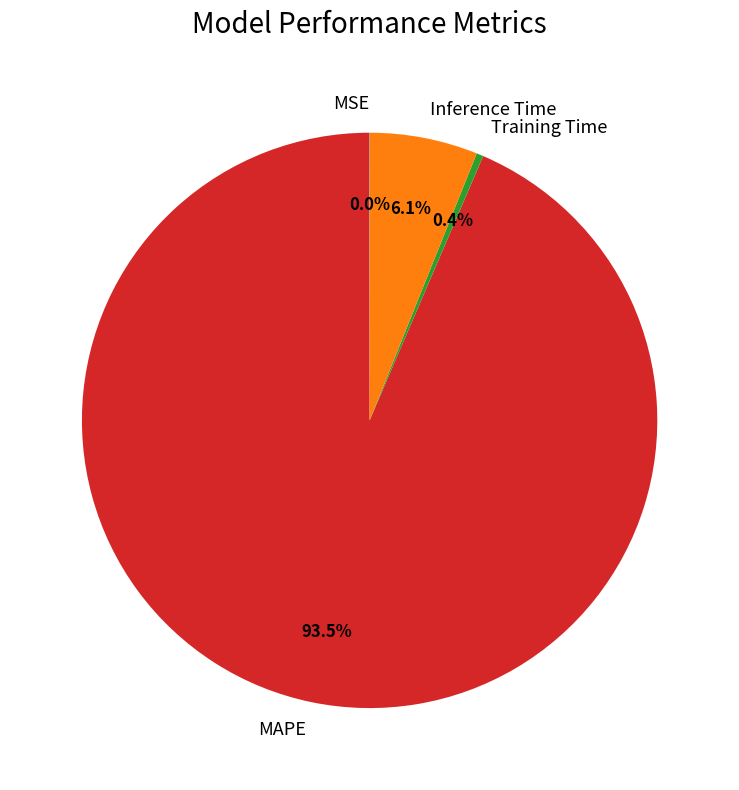

Which category has the biggest portion of the pie?

MAPE